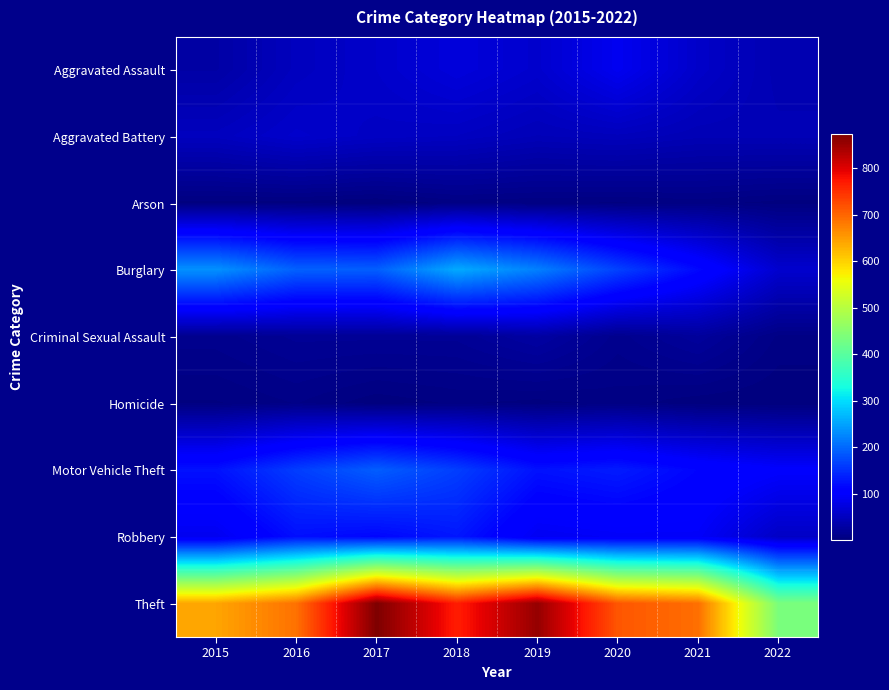

Reading left to right, what are all the values shown in this chart?

Aggravated Assault: 2015=31	2016=50	2017=59	2018=72	2019=61	2020=88	2021=58	2022=40
Aggravated Battery: 2015=50	2016=60	2017=54	2018=52	2019=45	2020=48	2021=43	2022=43
Arson: 2015=3	2016=3	2017=1	2018=6	2019=5	2020=4	2021=6	2022=3
Burglary: 2015=236	2016=194	2017=192	2018=257	2019=221	2020=167	2021=117	2022=62
Criminal Sexual Assault: 2015=13	2016=19	2017=19	2018=19	2019=29	2020=13	2021=24	2022=7
Homicide: 2015=4	2016=8	2017=2	2018=5	2019=3	2020=6	2021=2	2022=1
Motor Vehicle Theft: 2015=125	2016=163	2017=191	2018=164	2019=125	2020=134	2021=113	2022=100
Robbery: 2015=87	2016=123	2017=115	2018=130	2019=89	2020=94	2021=95	2022=55
Theft: 2015=641	2016=689	2017=873	2018=767	2019=855	2020=714	2021=691	2022=436